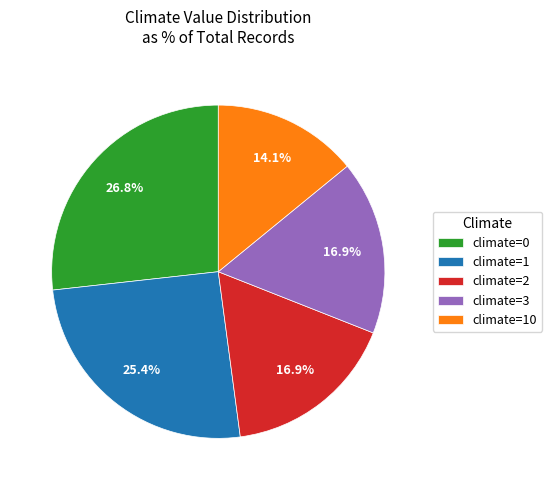

What is the largest slice in the pie chart?

climate=0